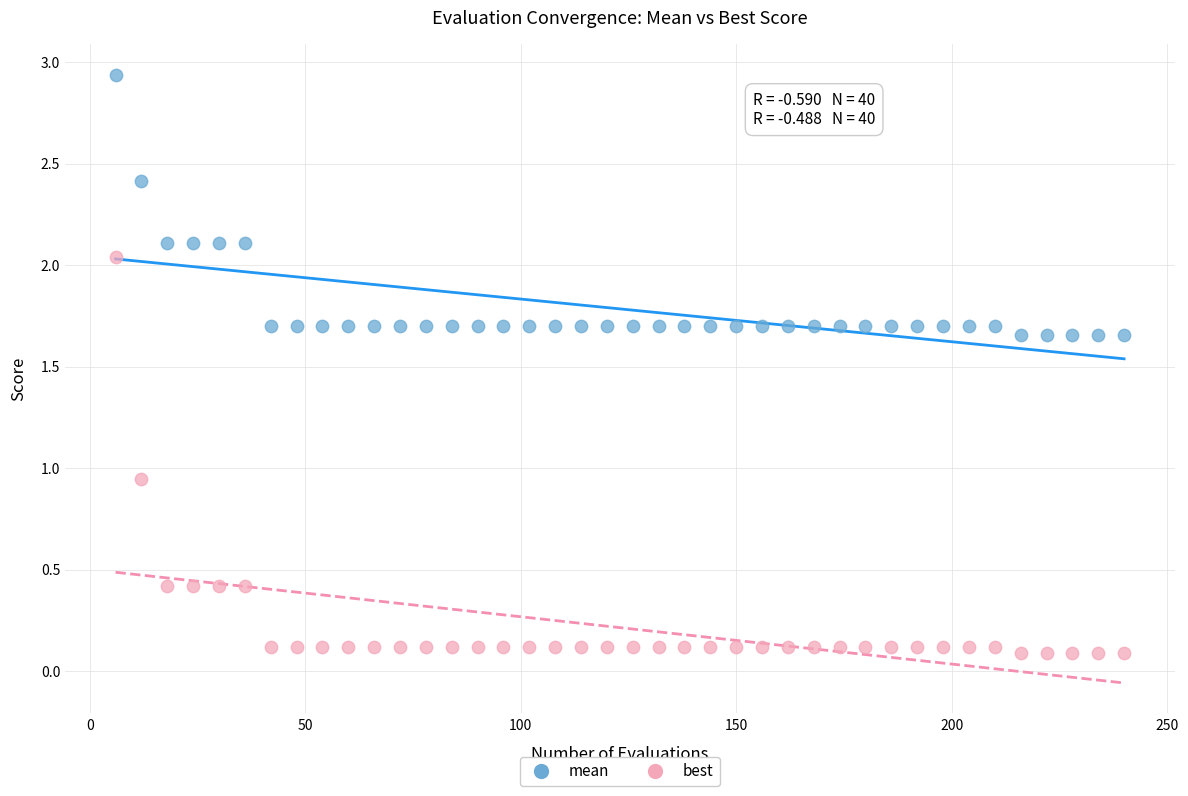

Across all data points, what is the range of X values (max minus min)?

234.0